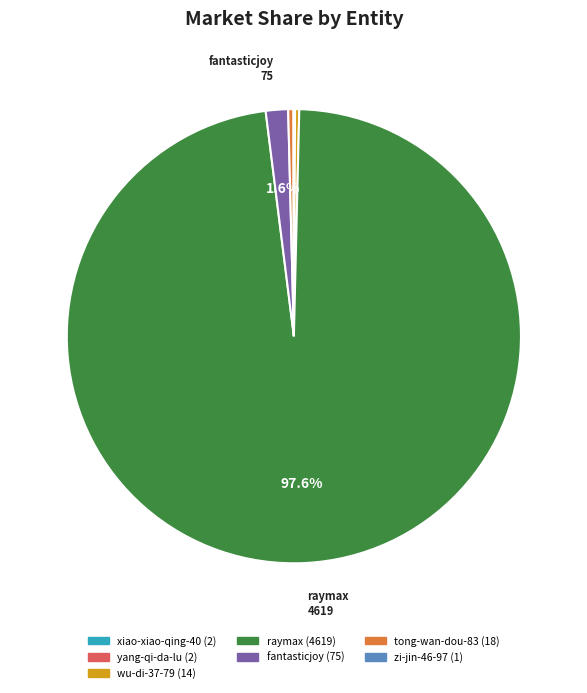

Which slice is the largest?

raymax